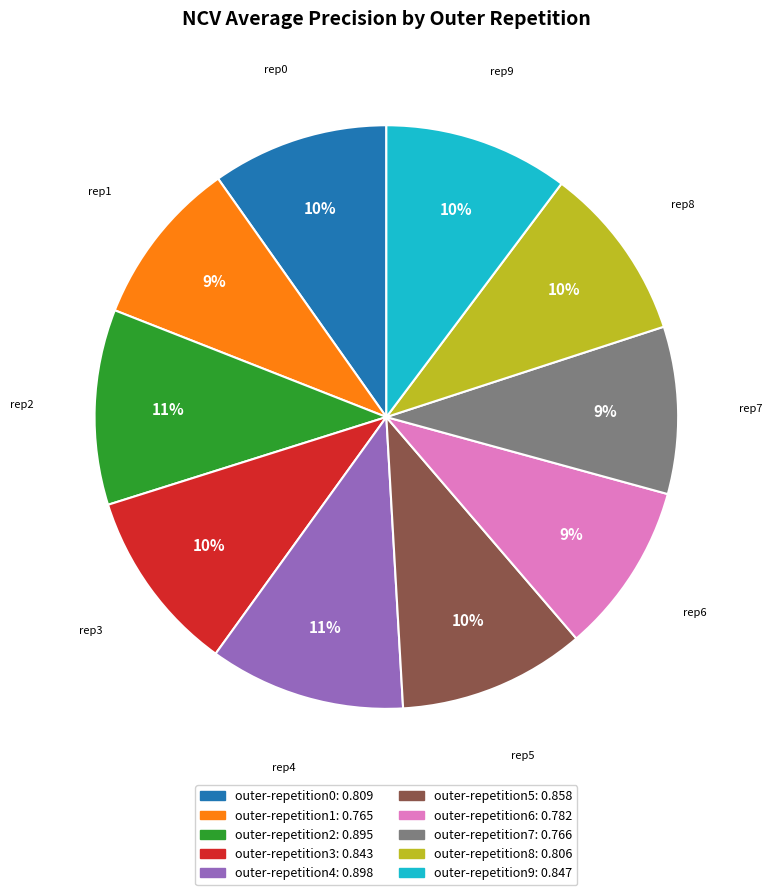

Is there a majority slice in this chart?

No